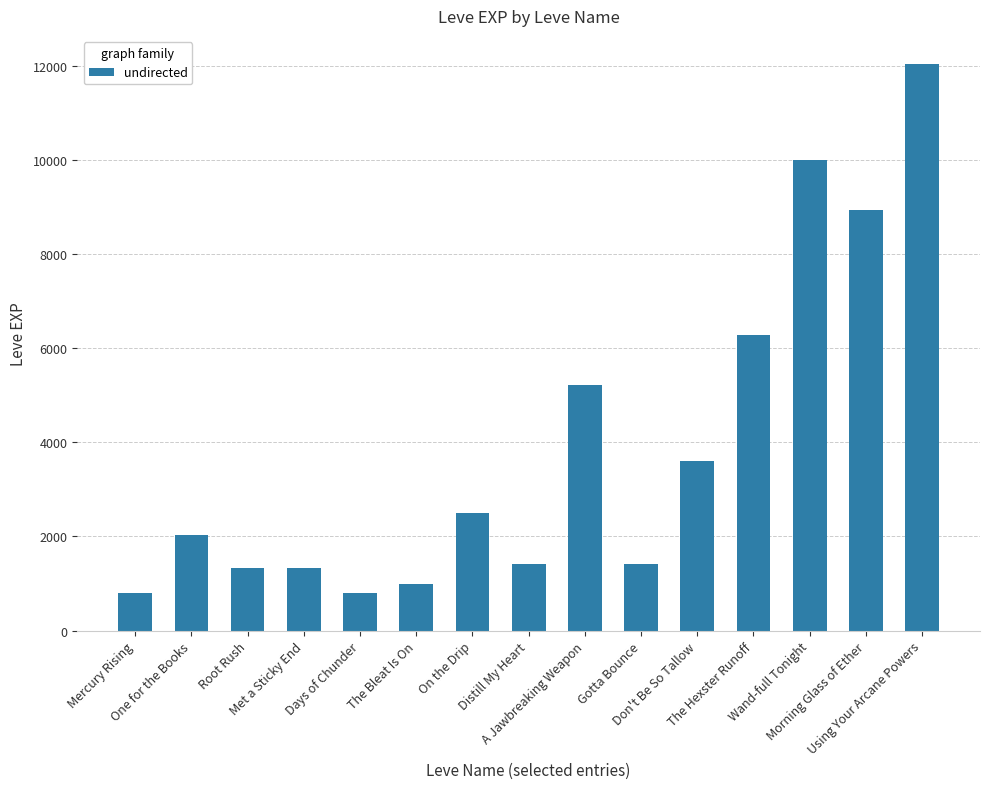

How many values are below 2040?

7